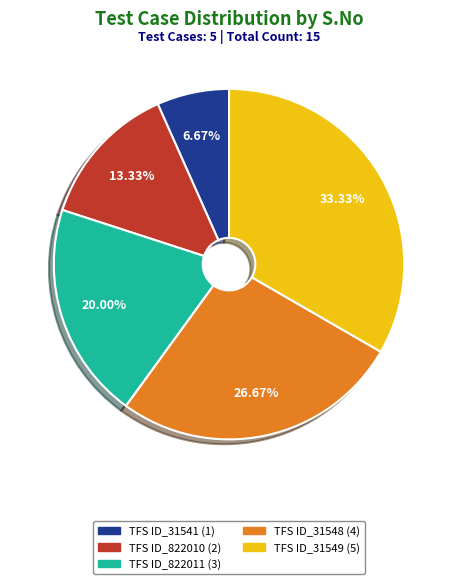

To the nearest percent, what portion does TFS ID_822011 represent?

20%